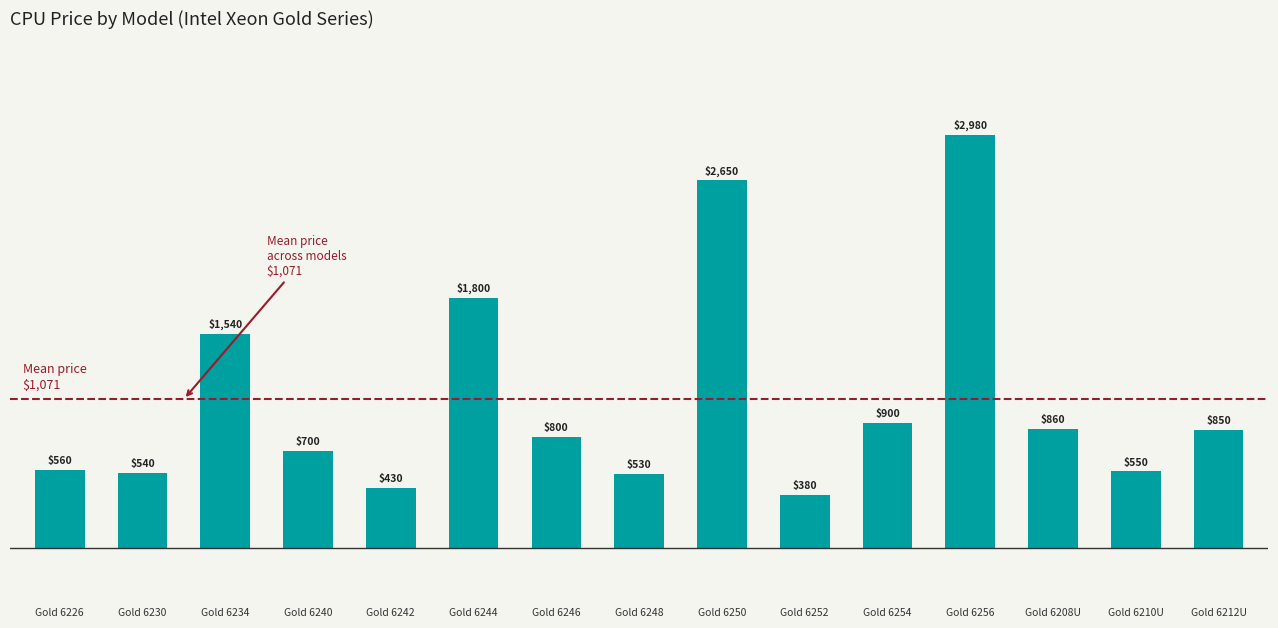

Approximately how many times larger is the value at Gold 6210U compared to Gold 6226?

1.0